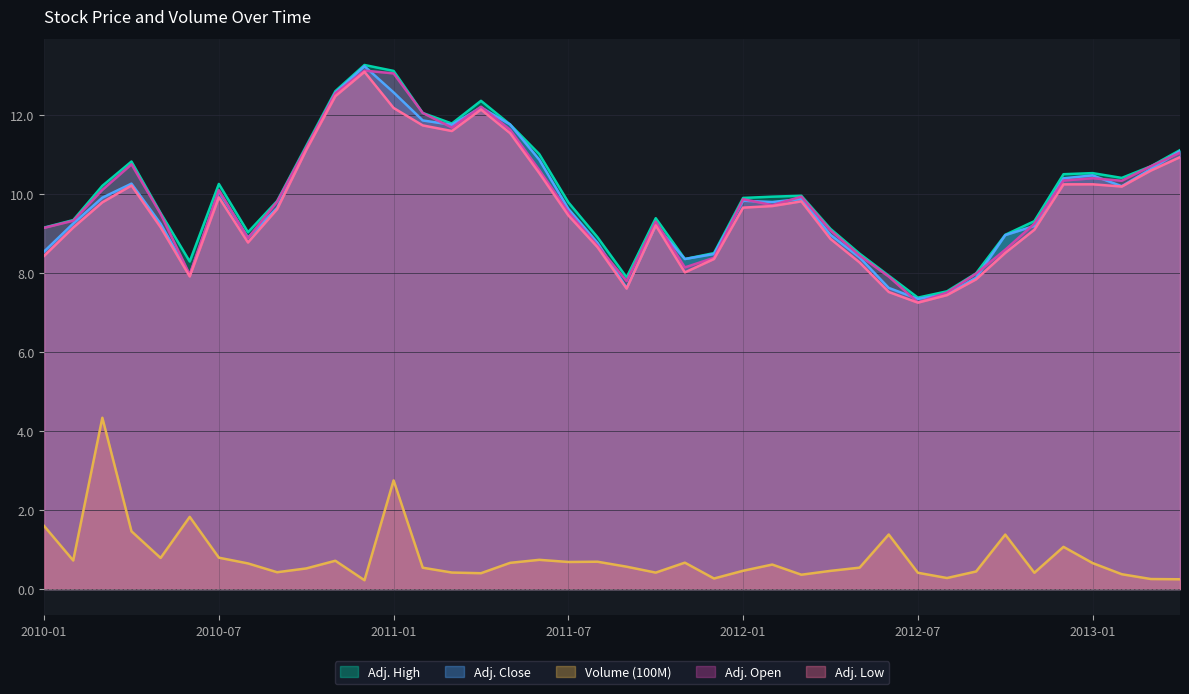

True or false: Adj. Close and Adj. Low cross at least once.

False